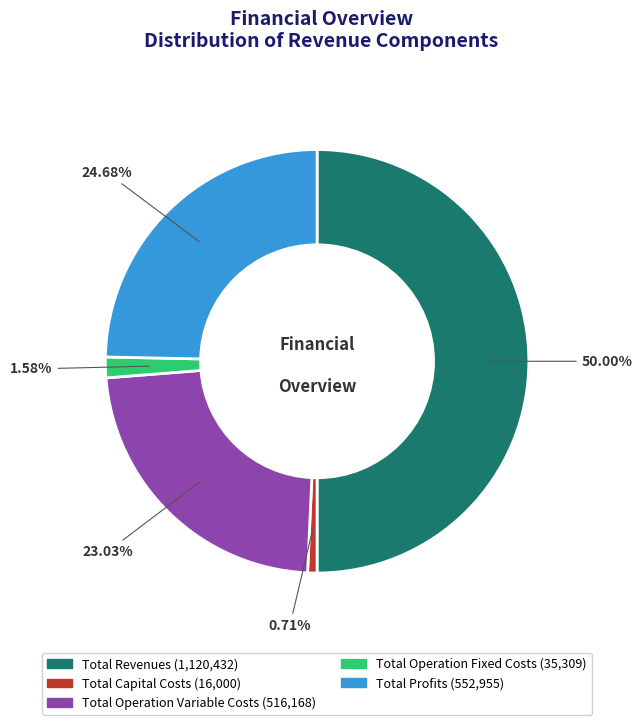

Between Total Operation Fixed Costs and Total Capital Costs, which is larger?

Total Operation Fixed Costs